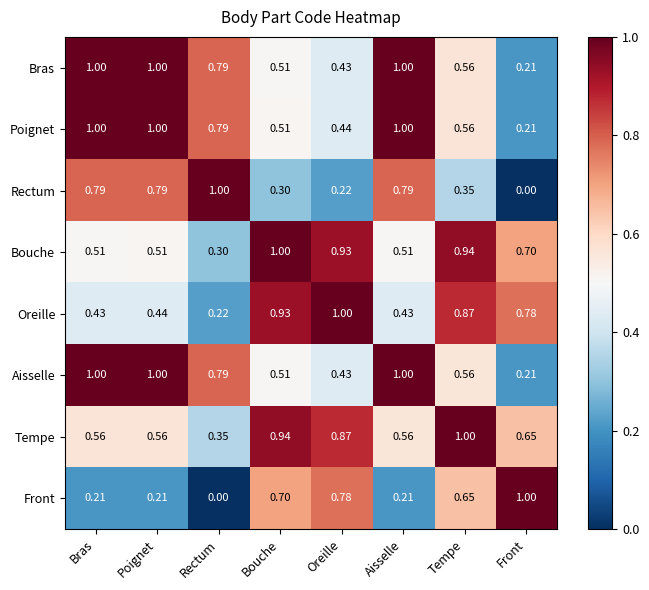

At which category is the sum across all series the highest?

Poignet